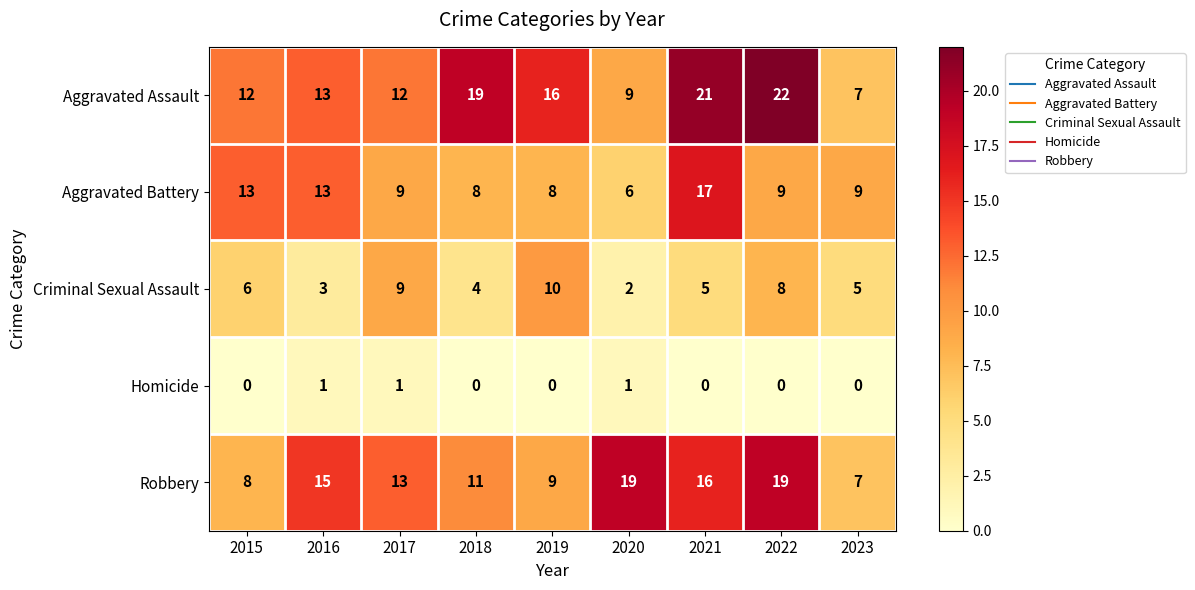

Is the value of Criminal Sexual Assault at 2020 greater than the value of Homicide at 2021?

Yes